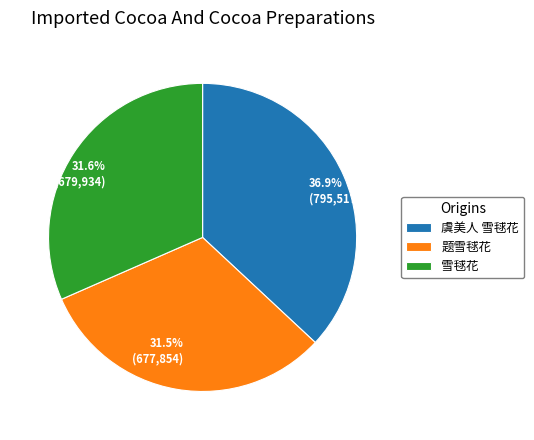

What is the ratio of the value at 题雪毬花 to the value at 虞美人 雪毬花?

0.9